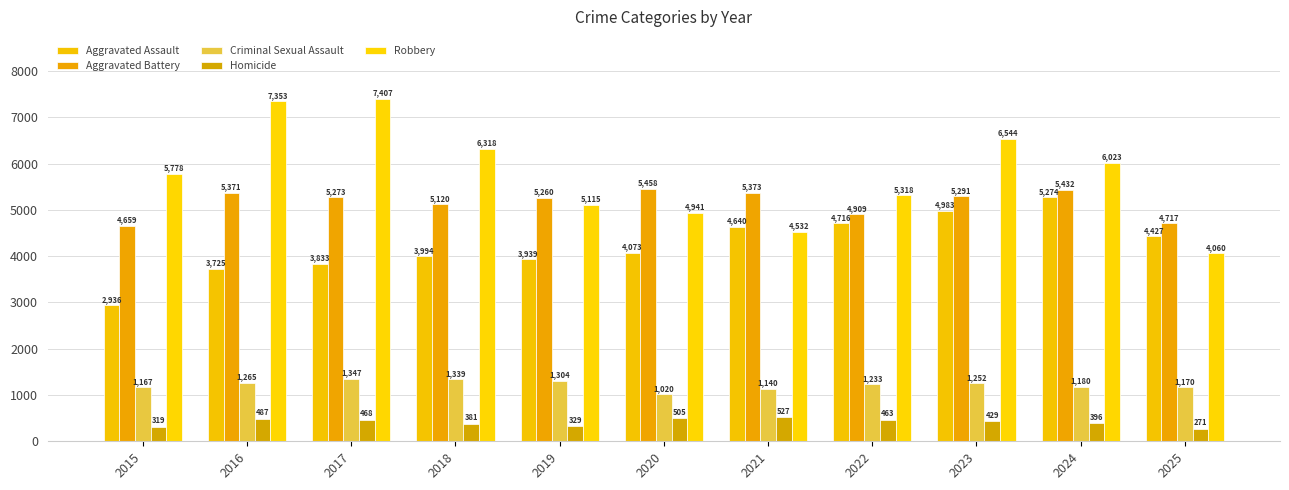

What is the value of the Aggravated Assault bar at the 3rd from the left?

3833